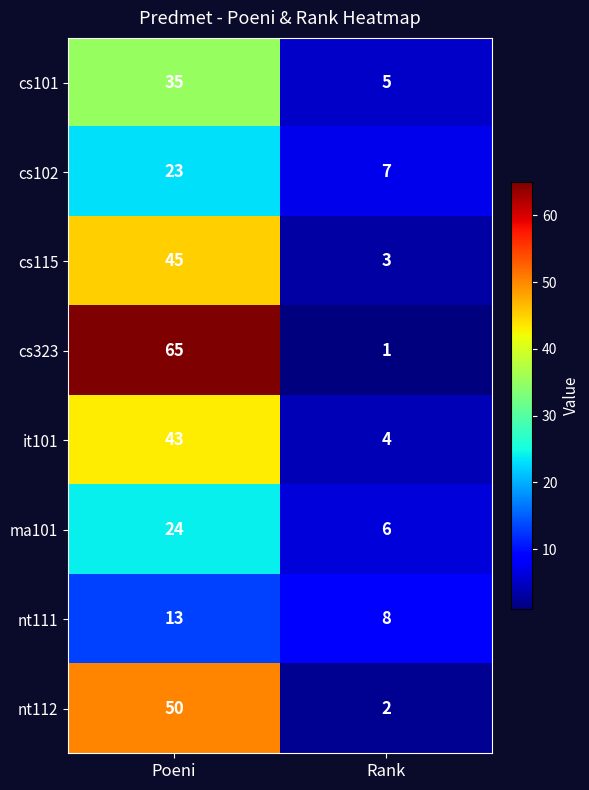

At how many categories does at least one series exceed 40?

1